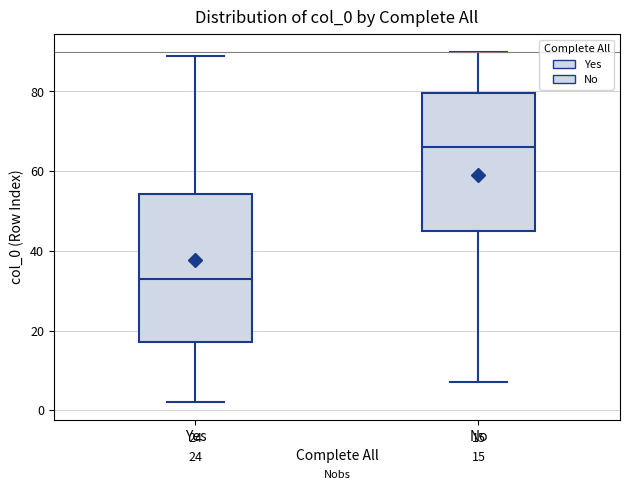

Which box is the tallest, from its lower edge to its upper edge?

Yes